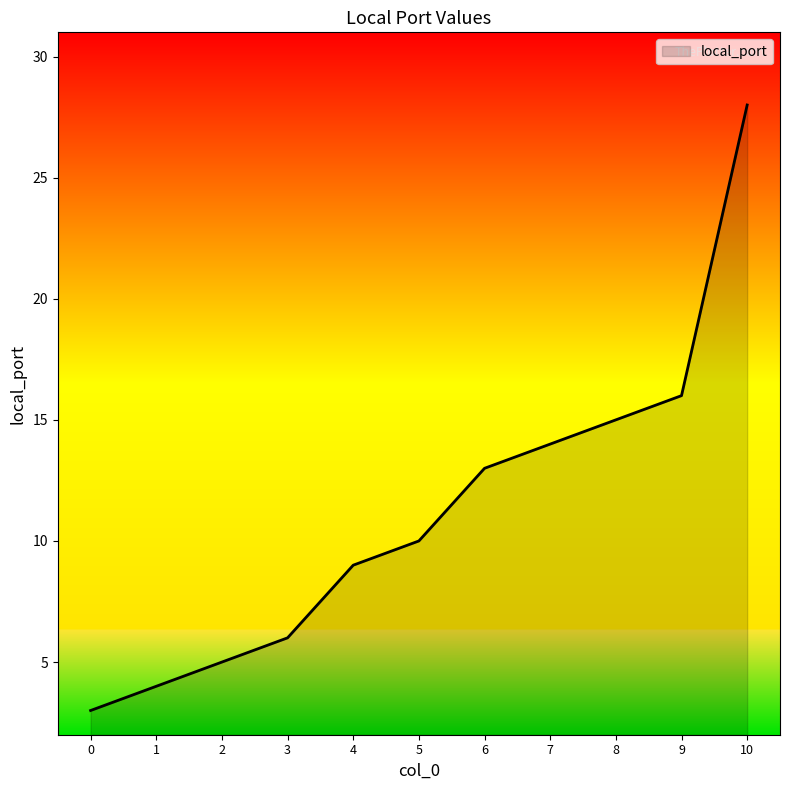

What is the greatest value displayed?

28